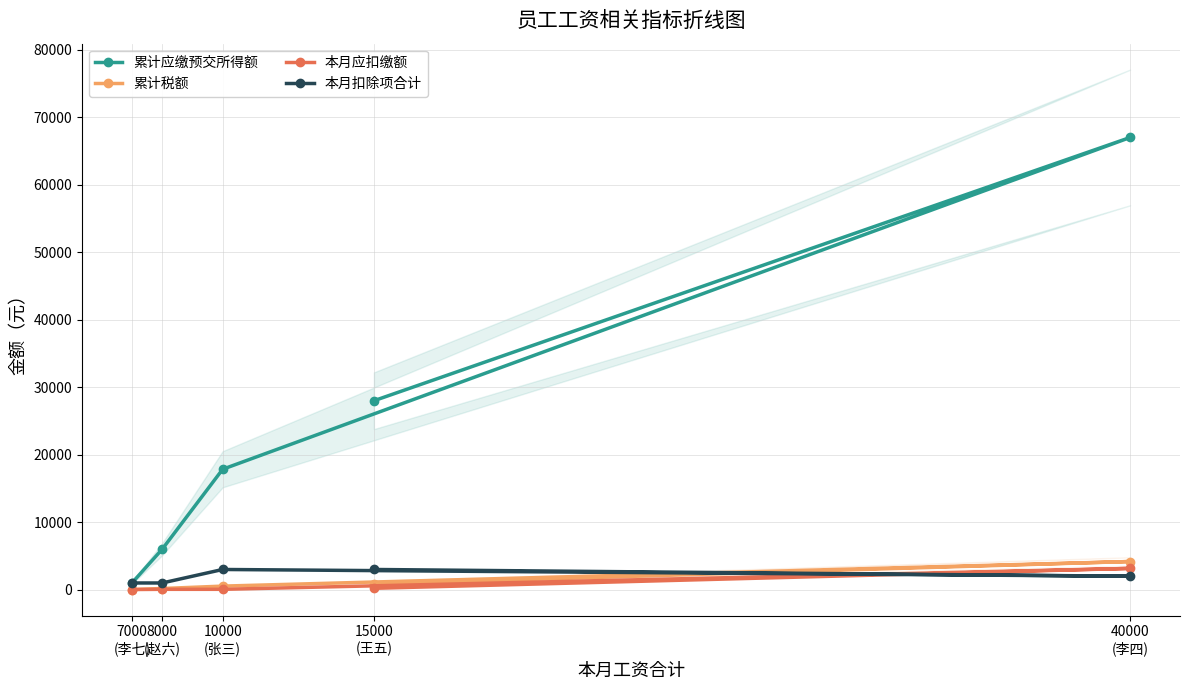

What are all the series names shown in the legend?

累计应缴预交所得额, 累计税额, 本月应扣缴额, 本月扣除项合计